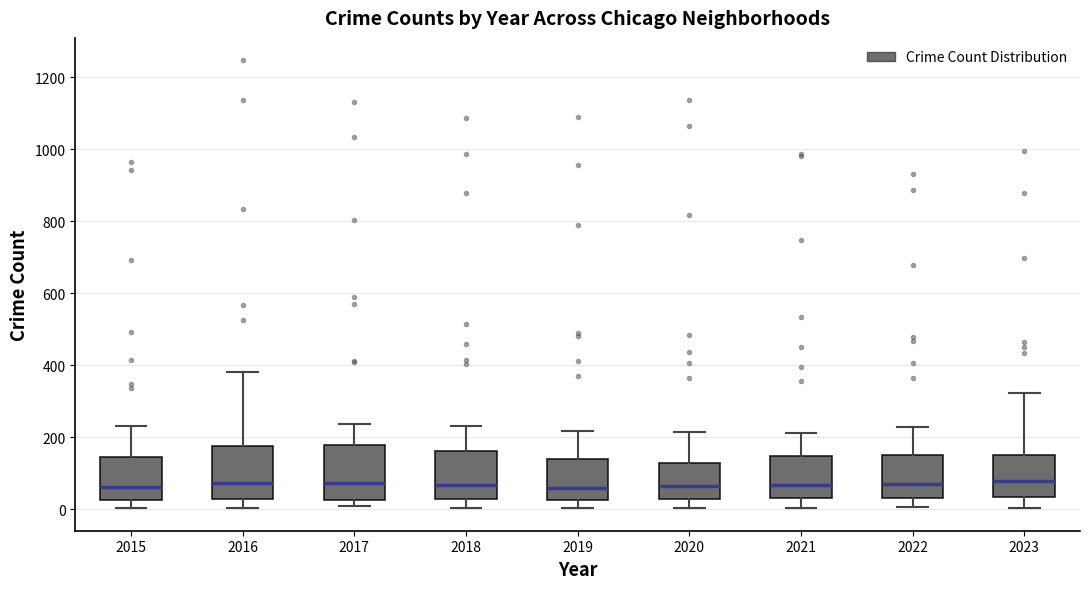

Where does the median line of the box at x = 2021 sit on the y-axis? The values are not printed on the chart, so give them approximately, as read against the axis.

60